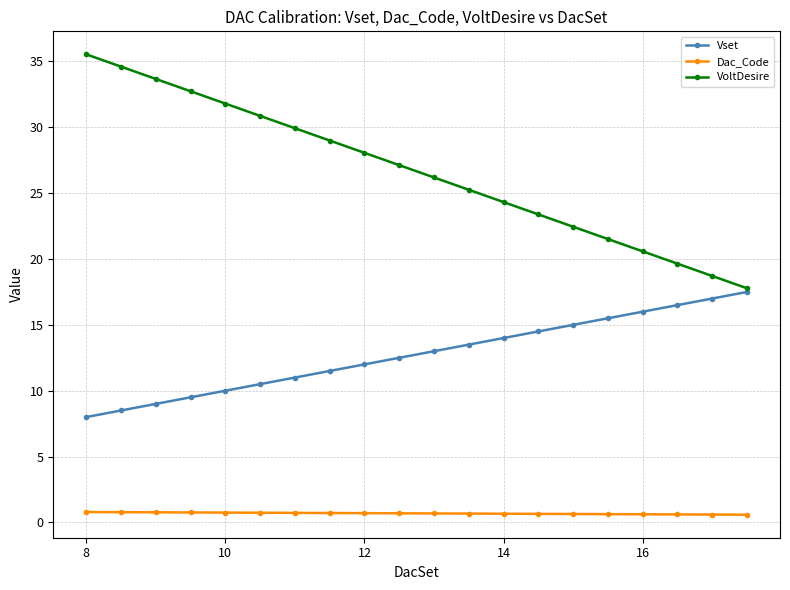

What is the lowest value of the Vset series?

8.0